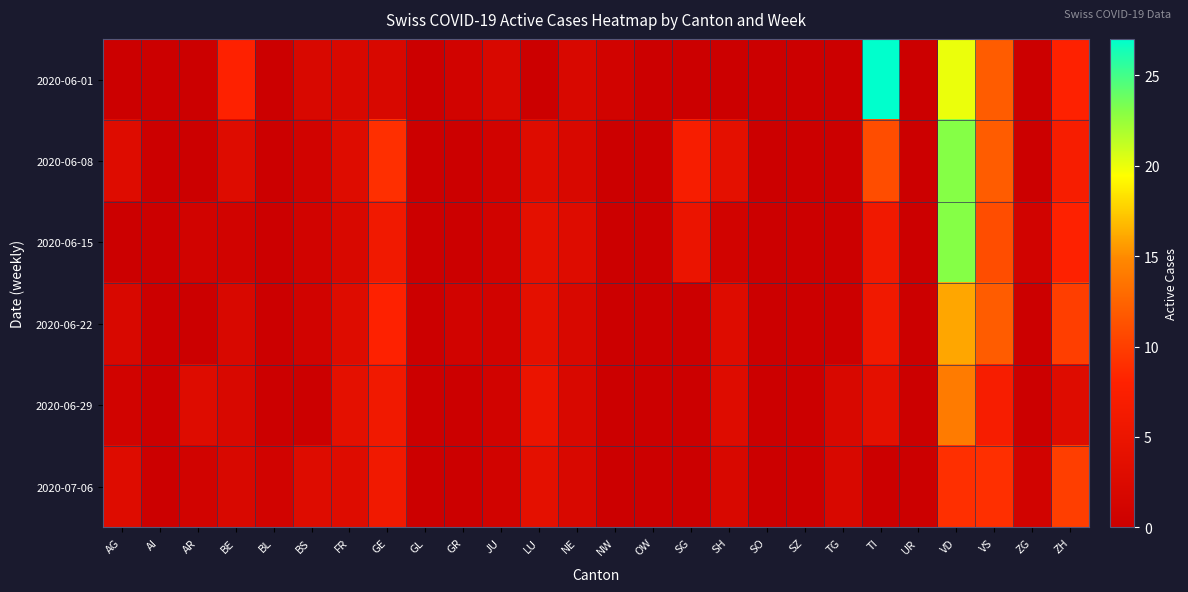

At how many categories does at least one series exceed 26?

1